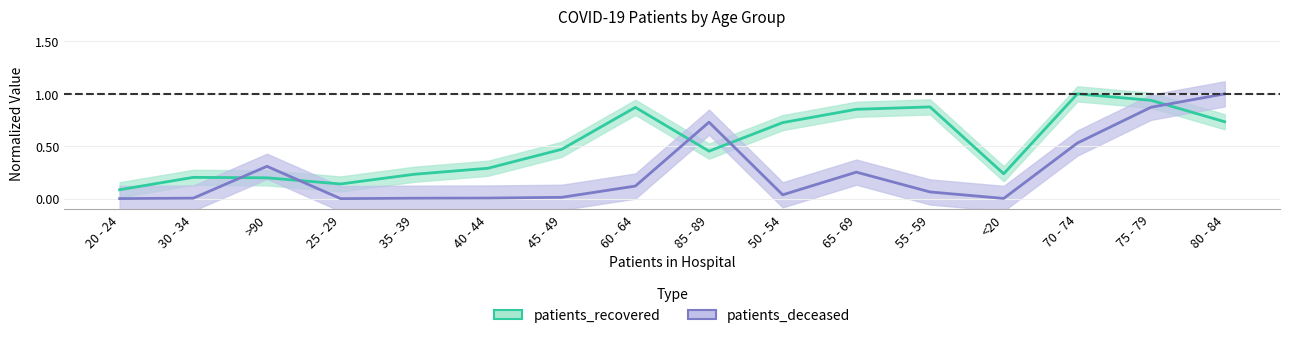

What is the maximum value shown in the chart?

1.0